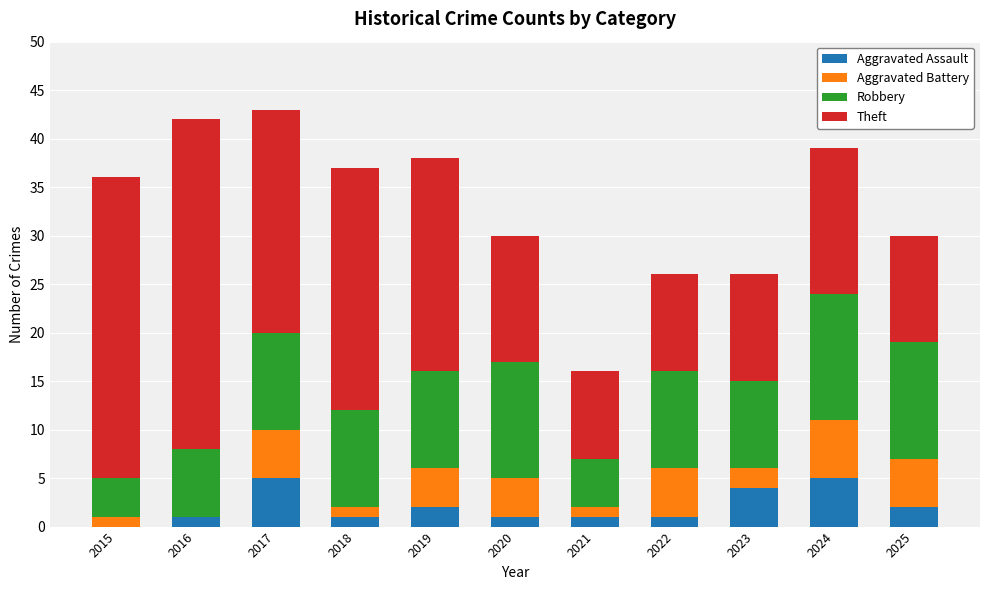

What is the approximate value of Aggravated Assault at 2017?

5